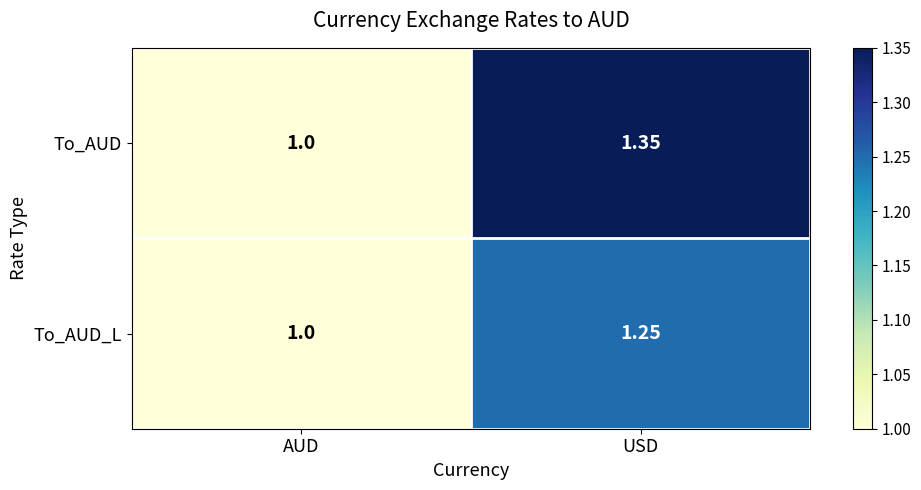

What is the total value across all series at USD?

2.6